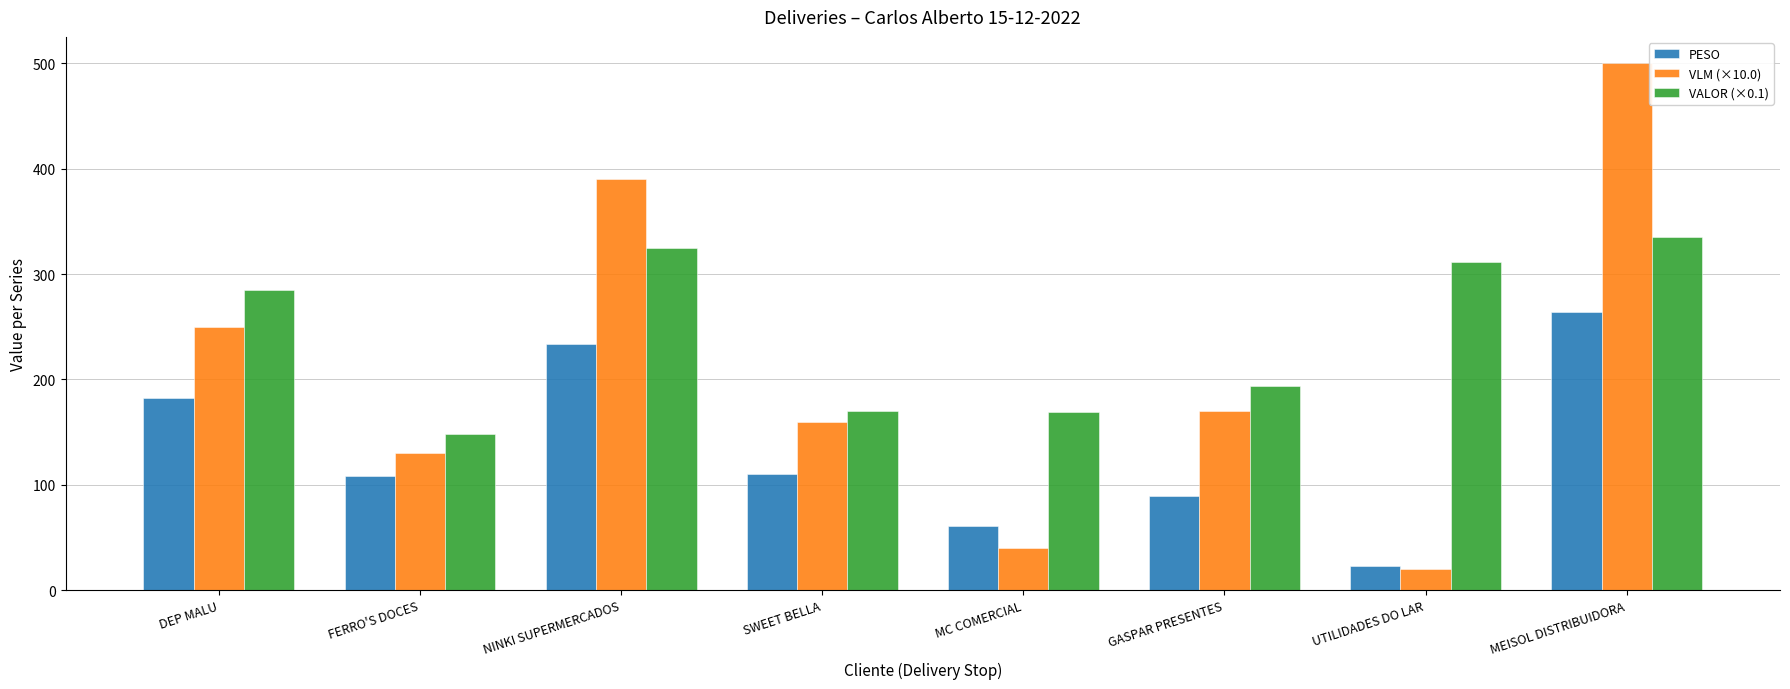

What is the minimum value shown in the chart?

20.0